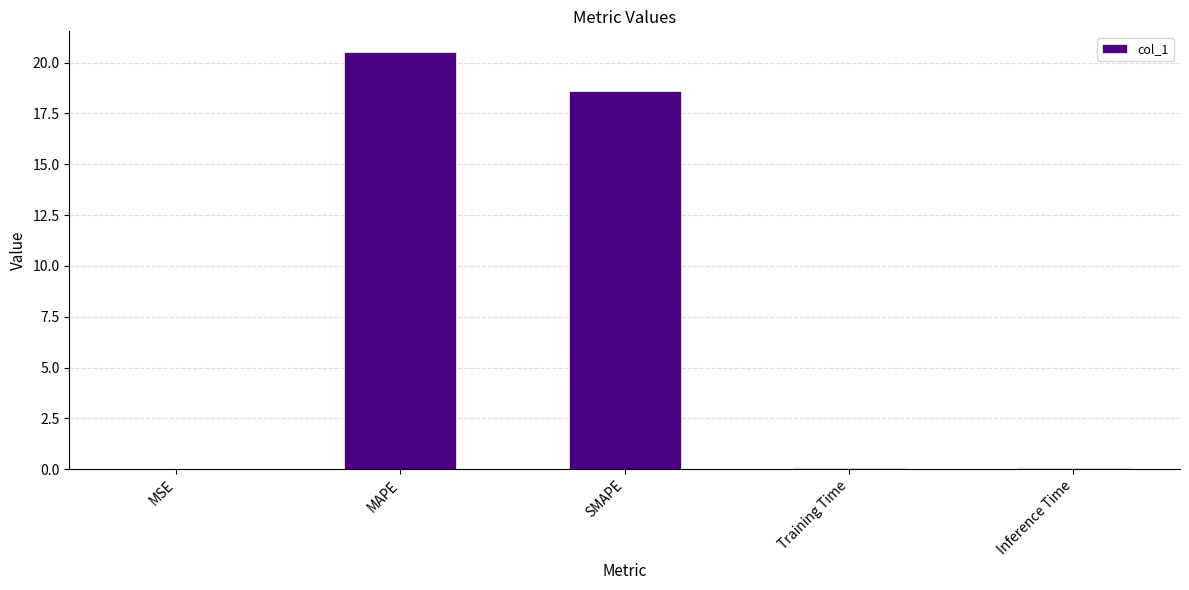

Where is the data nearest to the value 10?

SMAPE